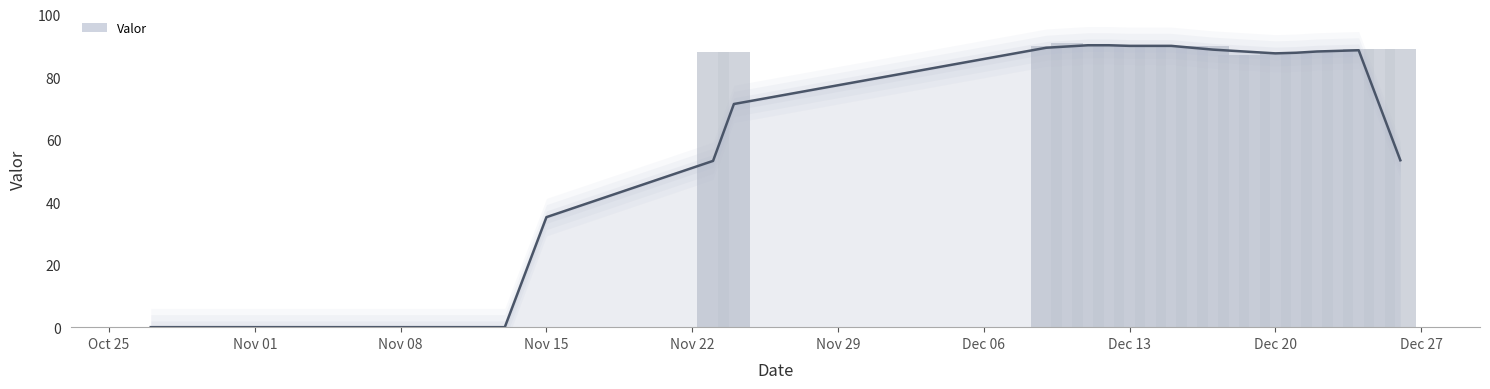

Are the bars horizontal?

No